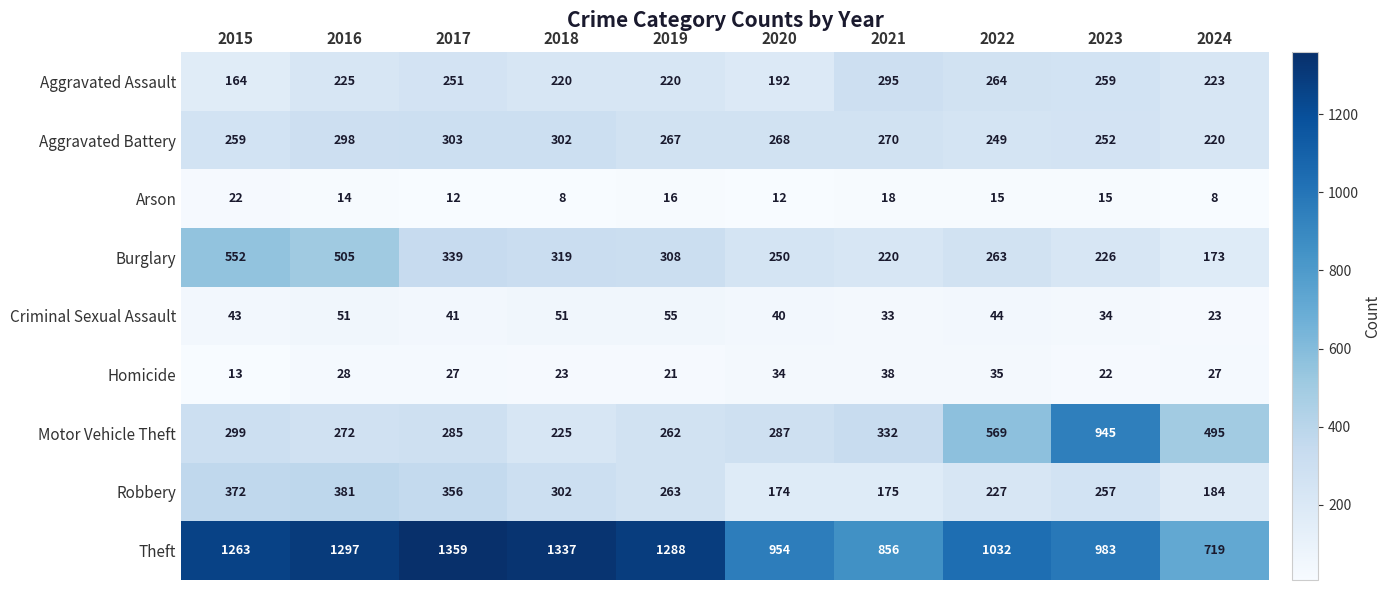

The Theft series shows 1770 at 2019. True or false?

False